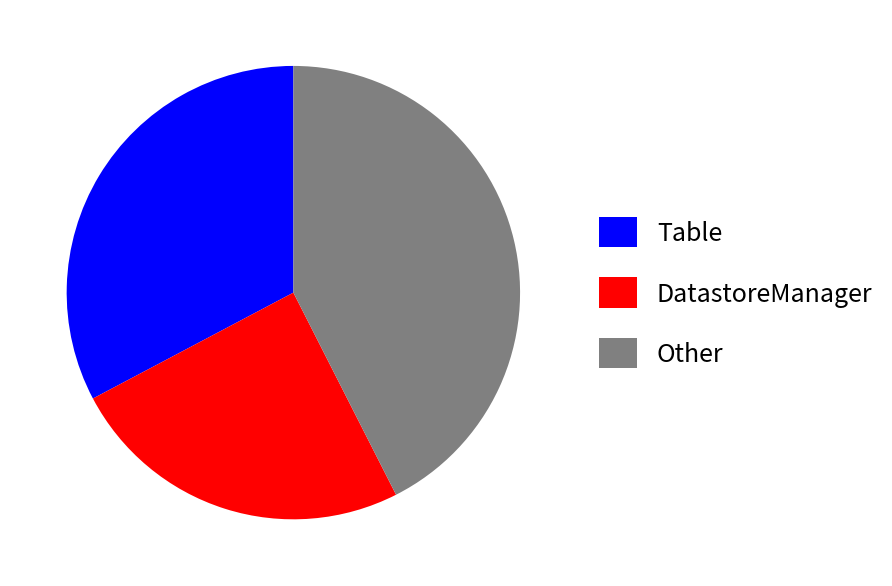

Is there a majority slice in this chart?

No